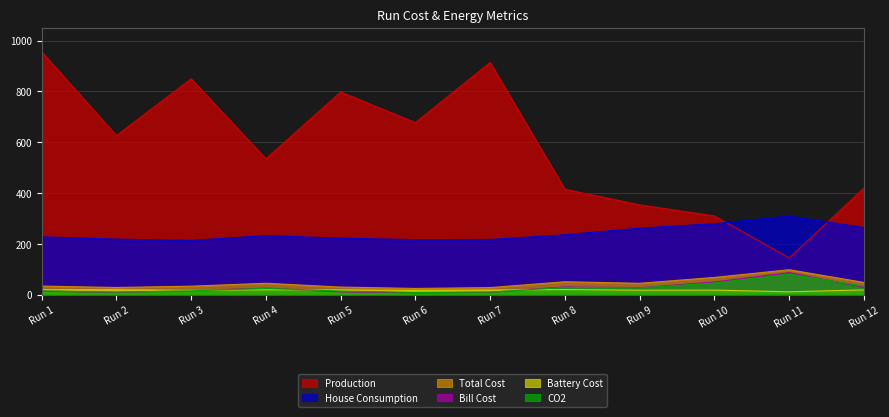

The value of Production at Run 9 is 353.5. True or false?

True